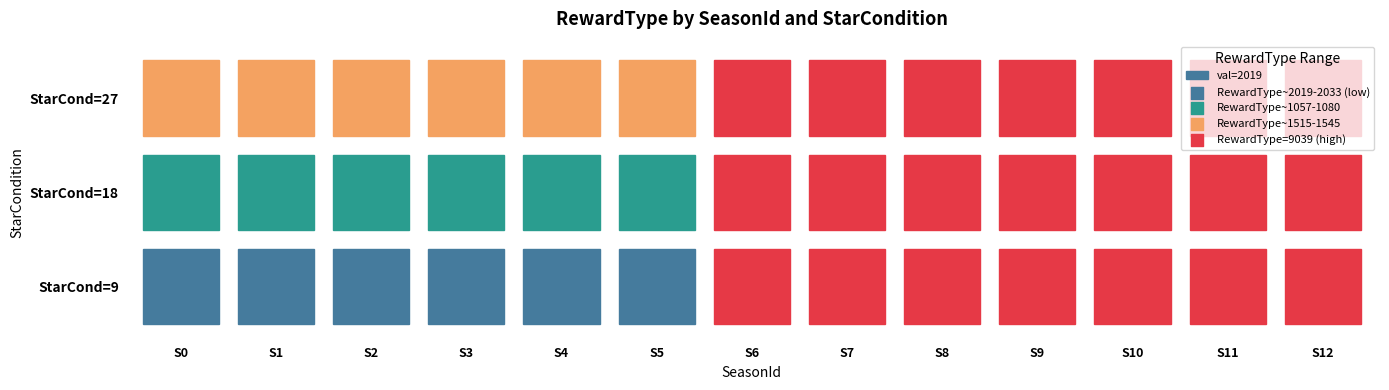

What is the approximate value of SeasonId_1 at 1, to the nearest 50?

1050